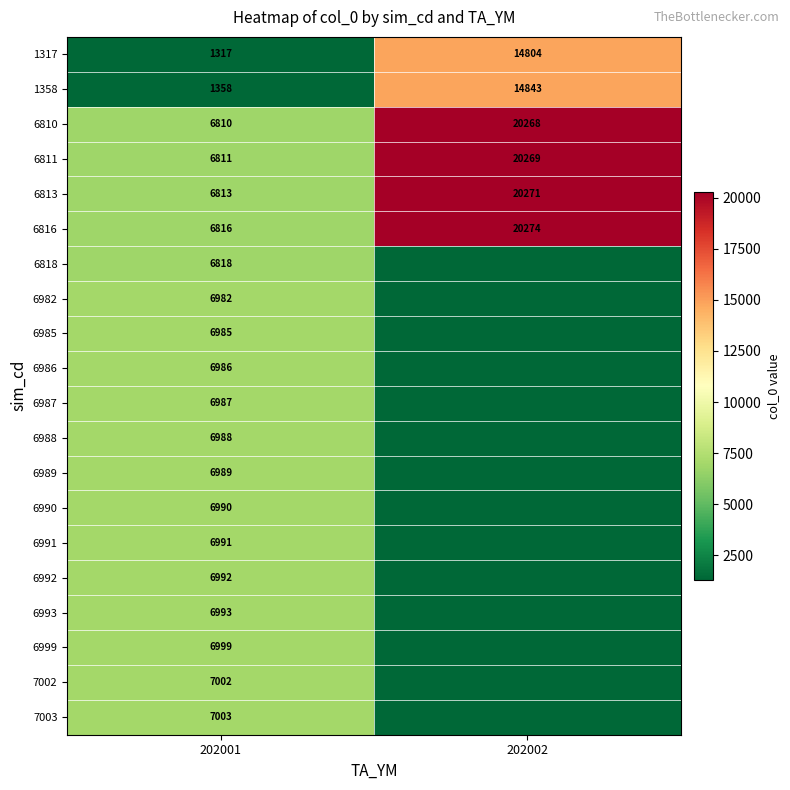

What is the spread (max minus min) of values at 202001?

5686